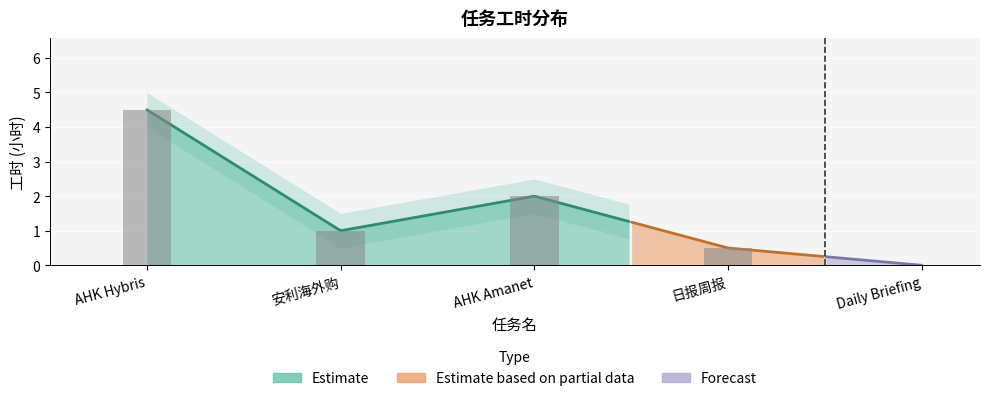

At which category does the chart reach its peak across all series?

AHK Hybris